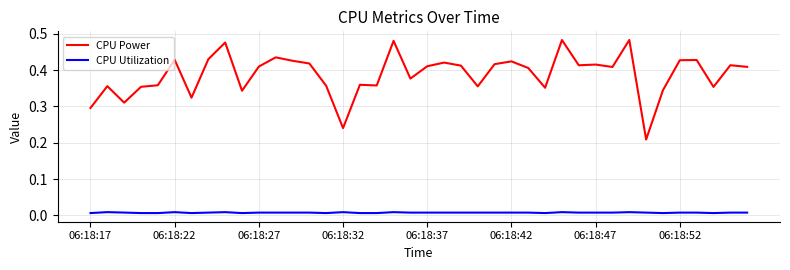

At how many categories does at least one series exceed 0?

40